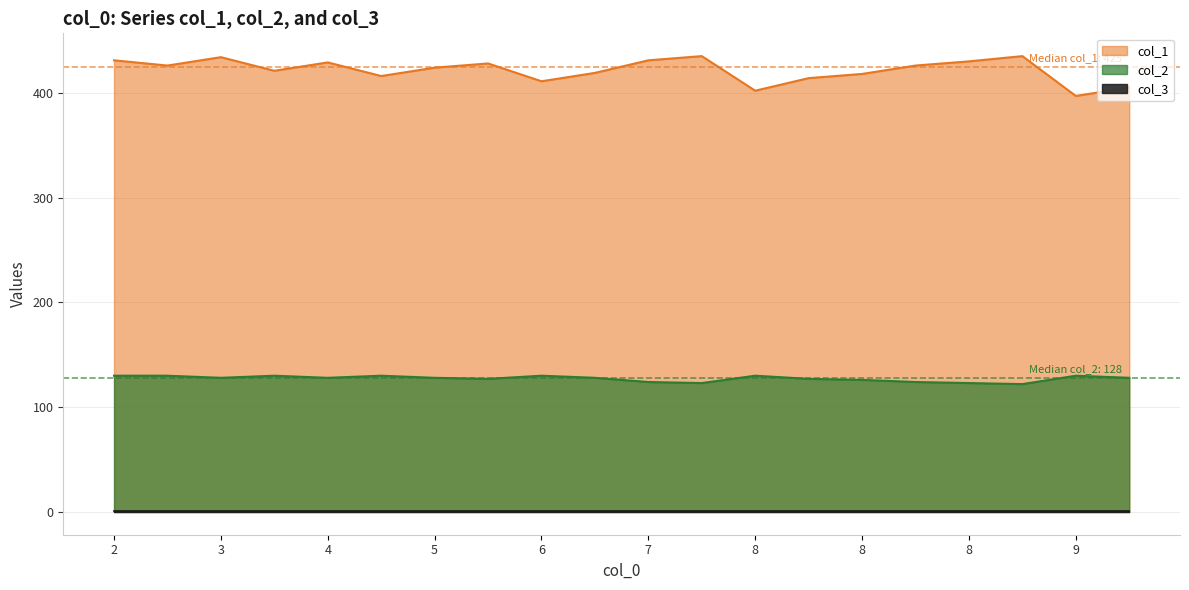

Does the chart have visible grid lines?

Yes